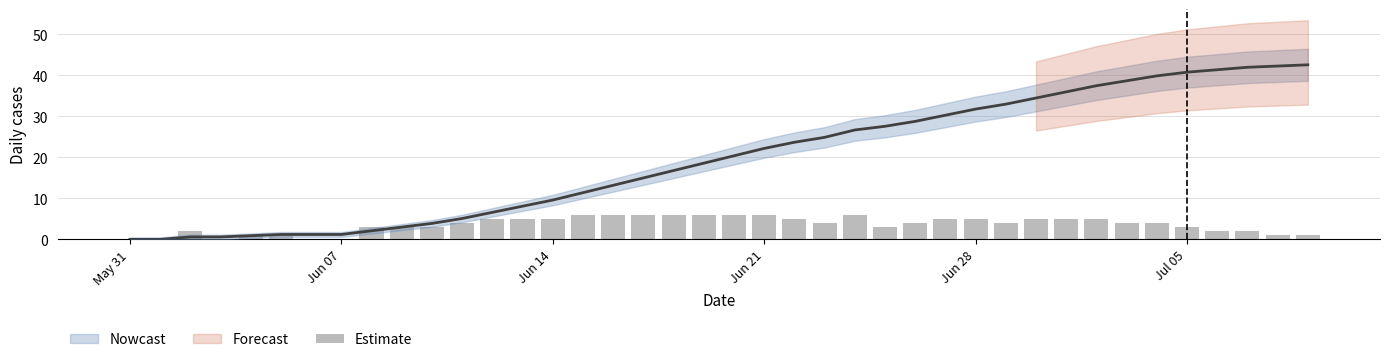

How many positive values are there?

35